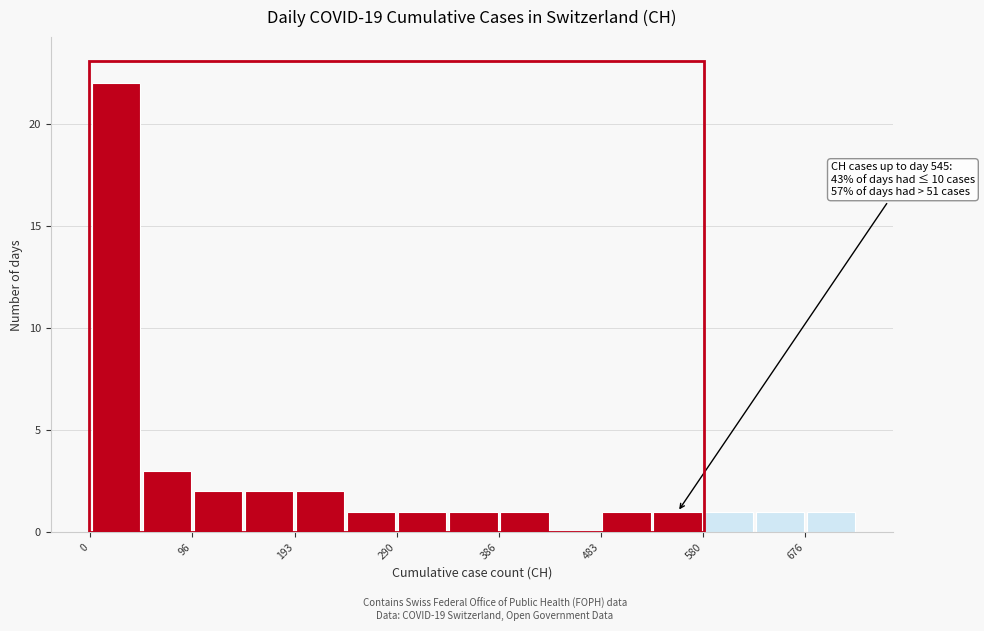

Over which range of the x-axis is the bar tallest?

0 to 50